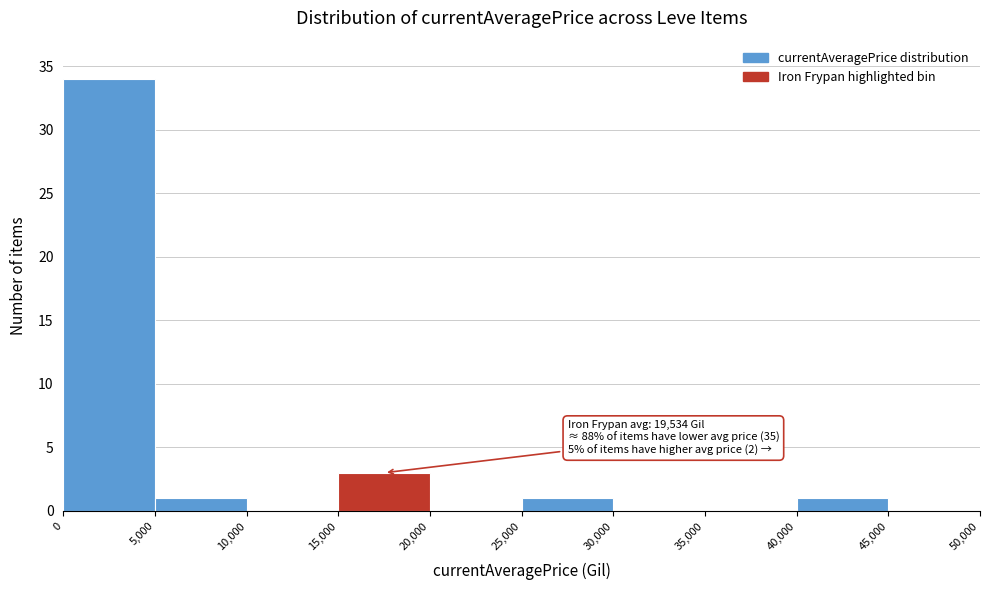

Over which range of the x-axis is the bar tallest?

0 to 5,000